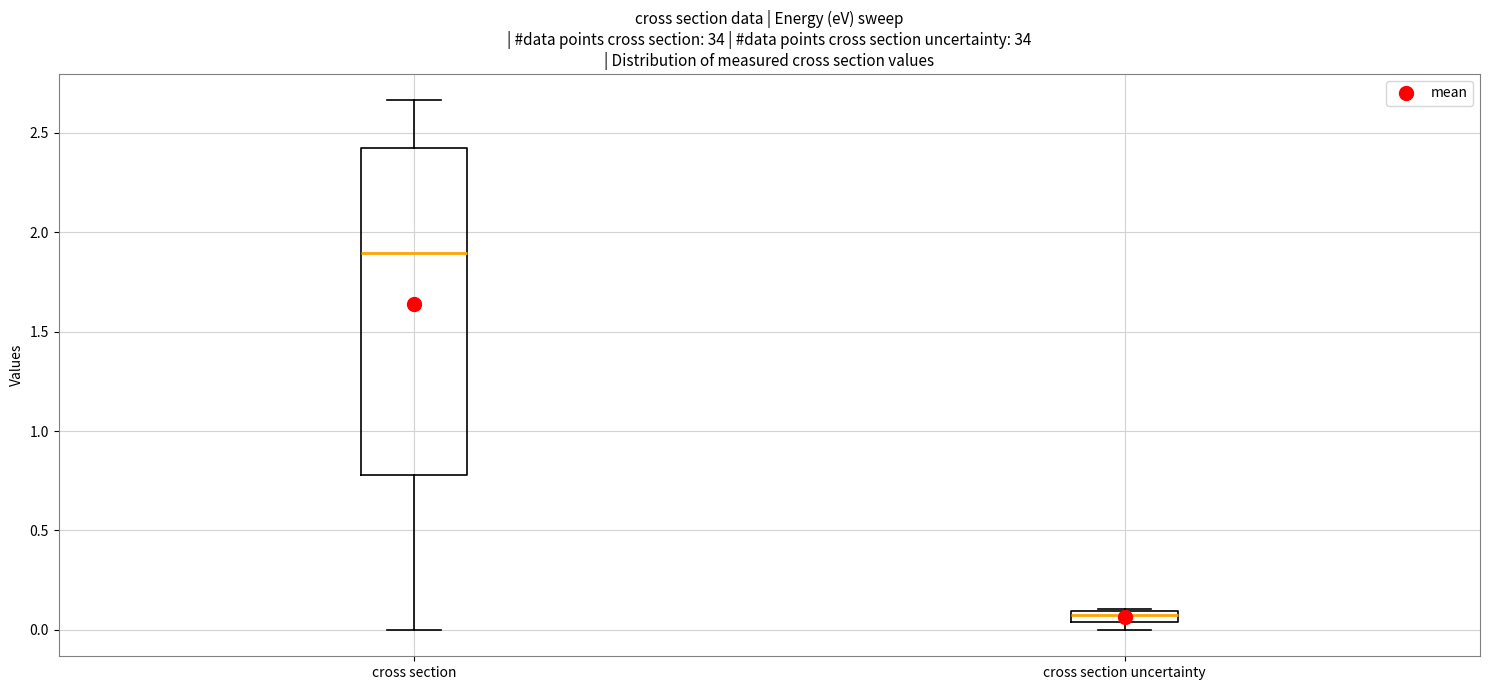

Comparing the boxes themselves (not the whiskers), which one is the tallest?

cross section